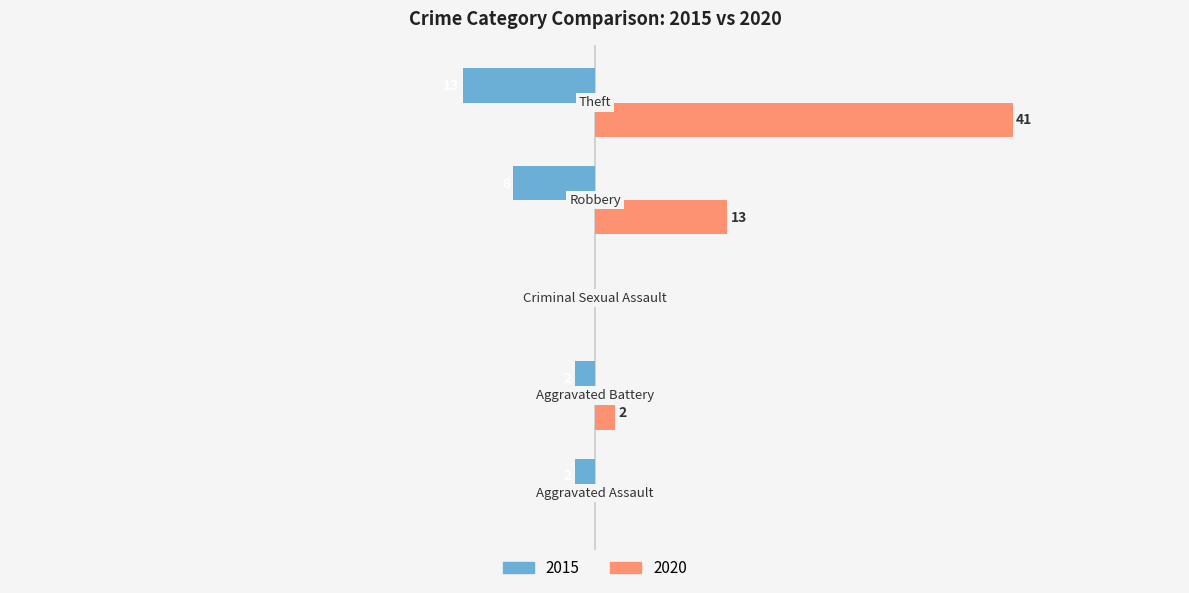

What are all the series names shown in the legend?

2015, 2020